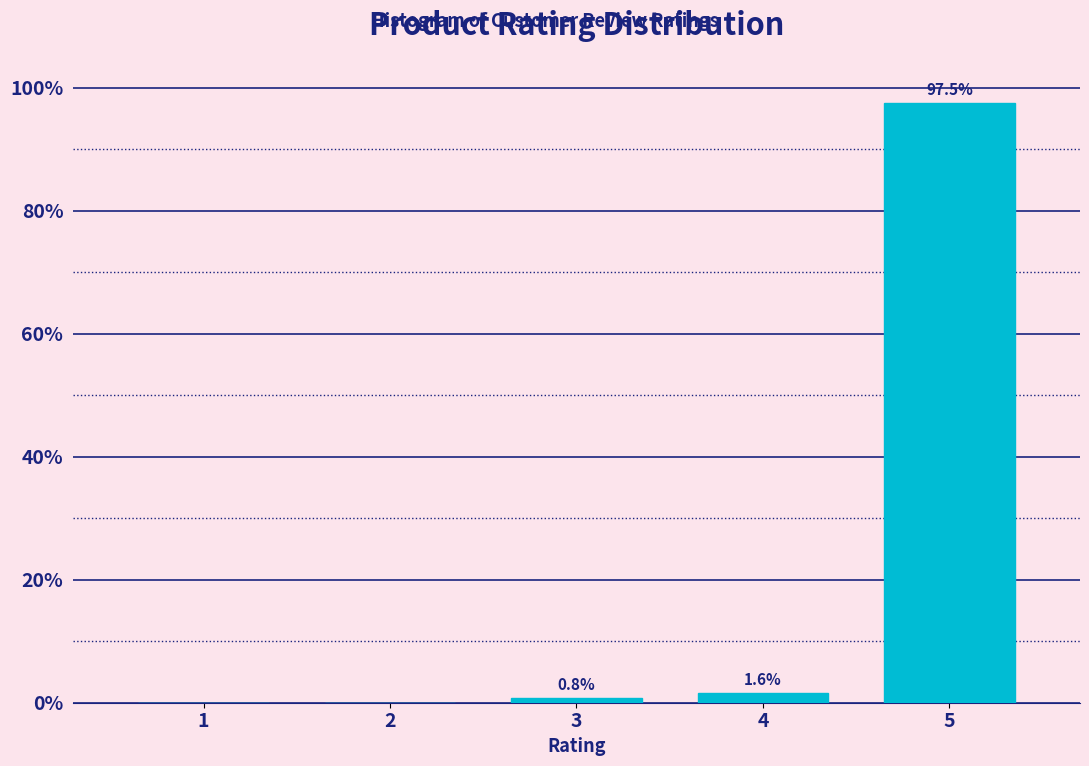

Reading left to right, list all the values displayed in this chart.

1=0.0	2=0.0	3=0.8	4=1.6	5=97.5